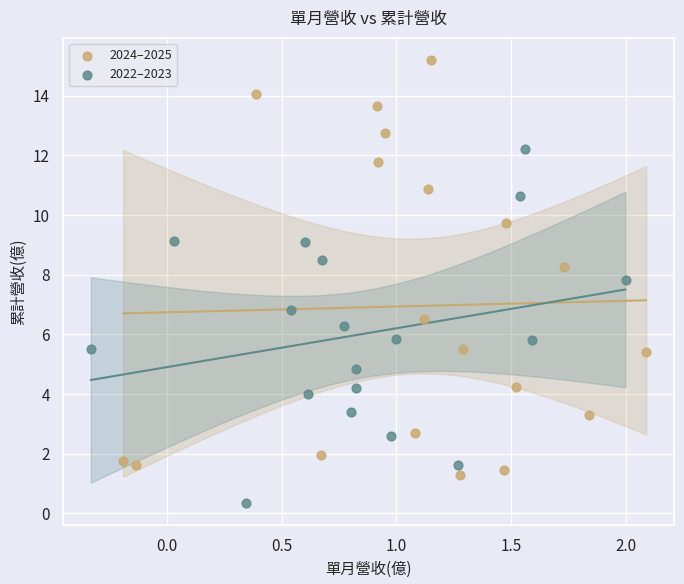

Which series reaches the minimum Y coordinate?

2022–2023